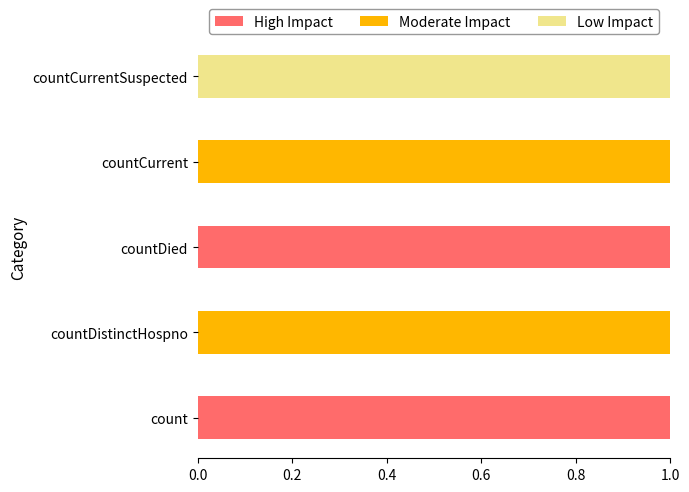

How many series are shown in this chart?

3